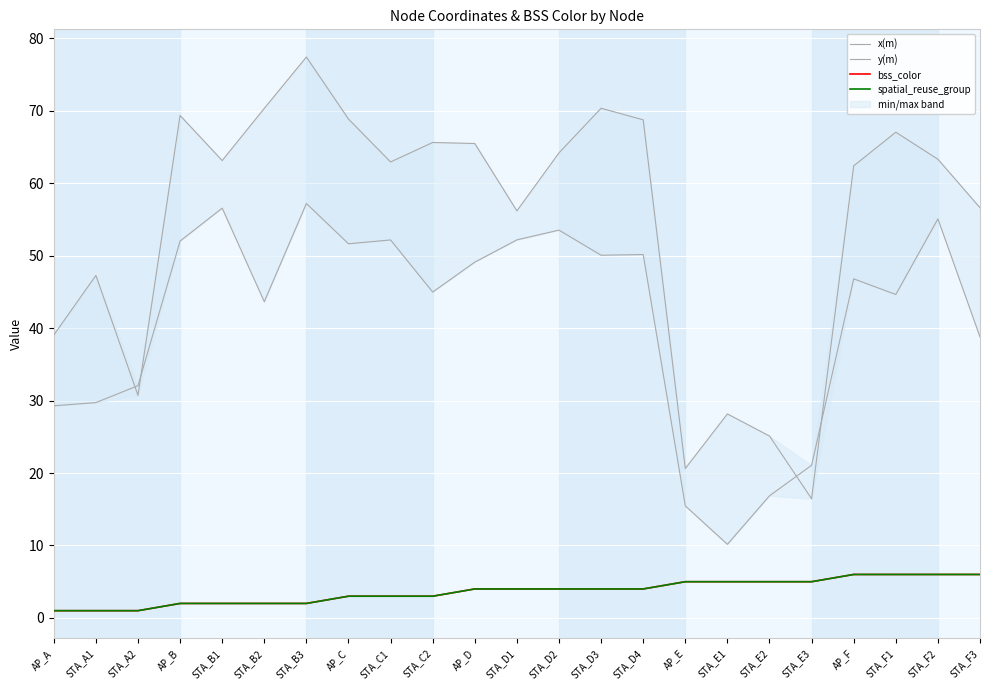

At AP_D, list the series in order from smallest to largest.

bss_color, spatial_reuse_group, y(m), x(m)